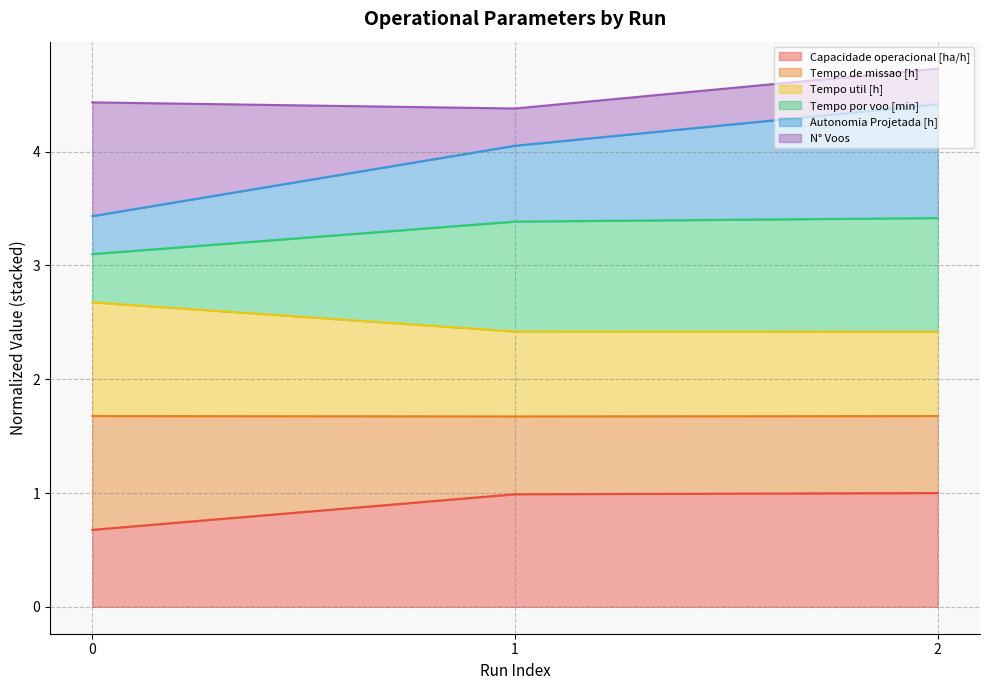

The value of Capacidade operacional [ha/h] at 0 is 0.7. True or false?

True